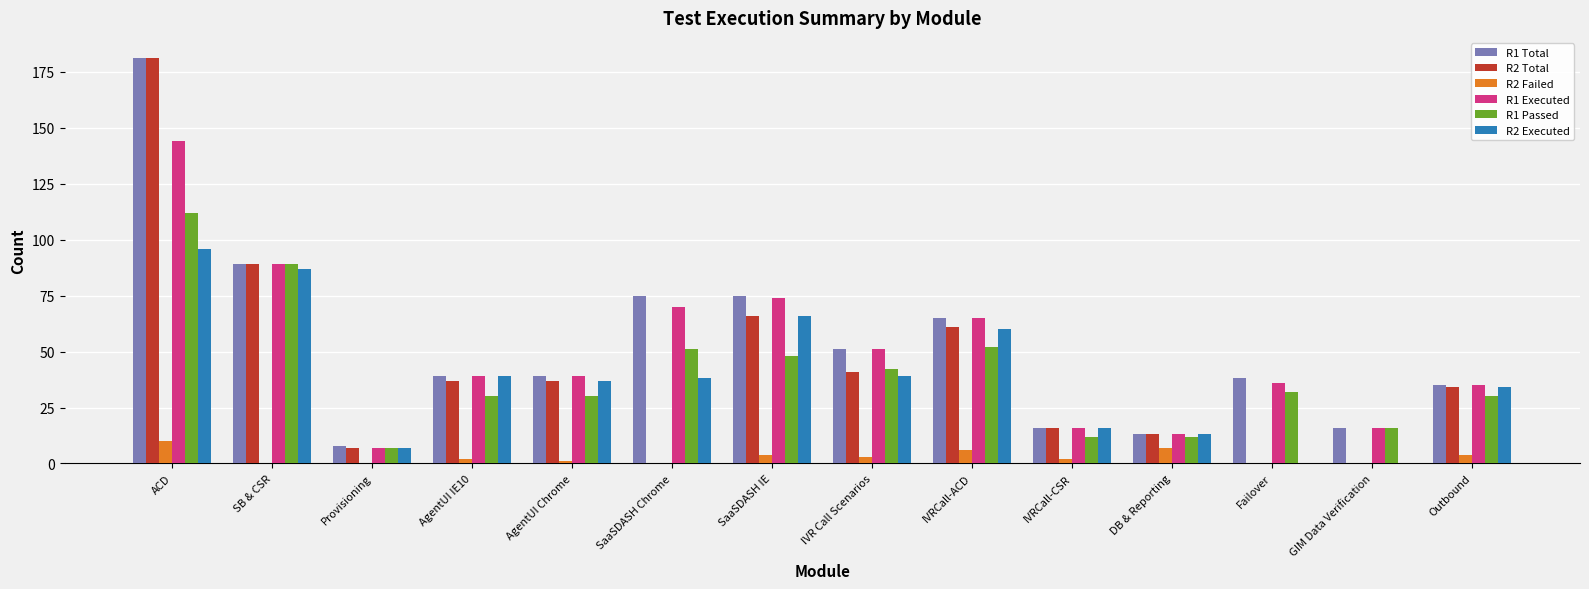

What is the greatest value displayed?

181